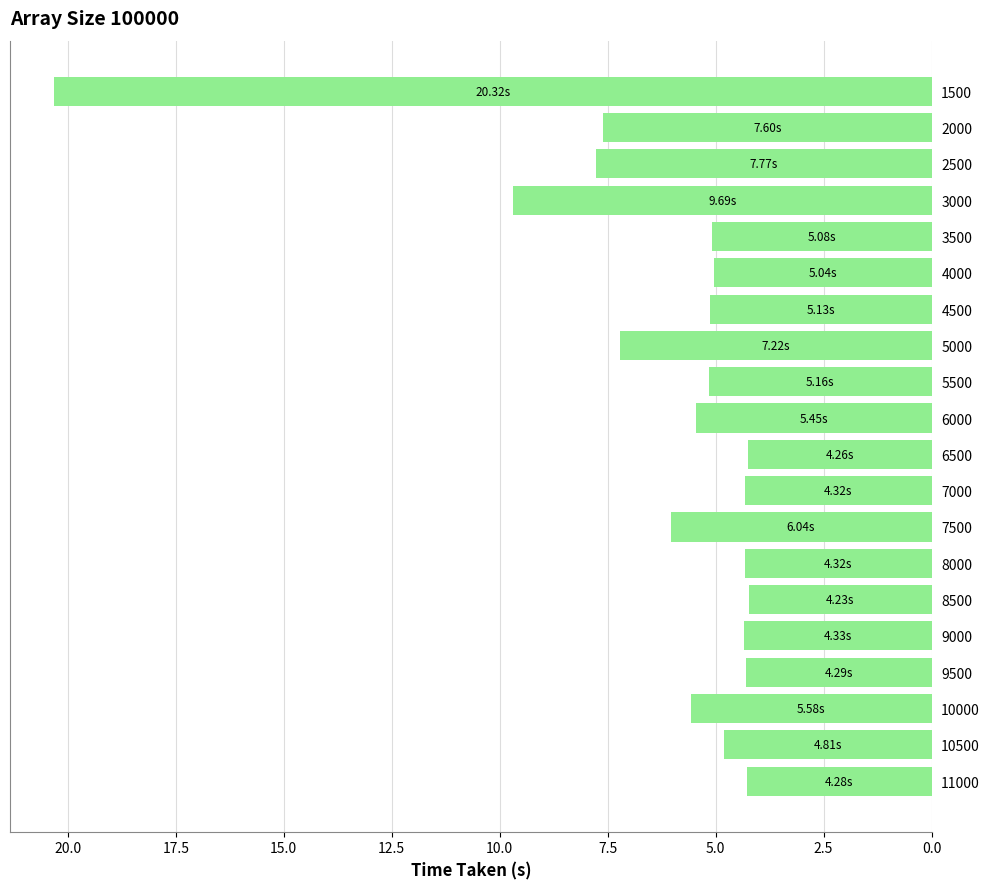

Between 8500 and 4000, which is larger?

4000